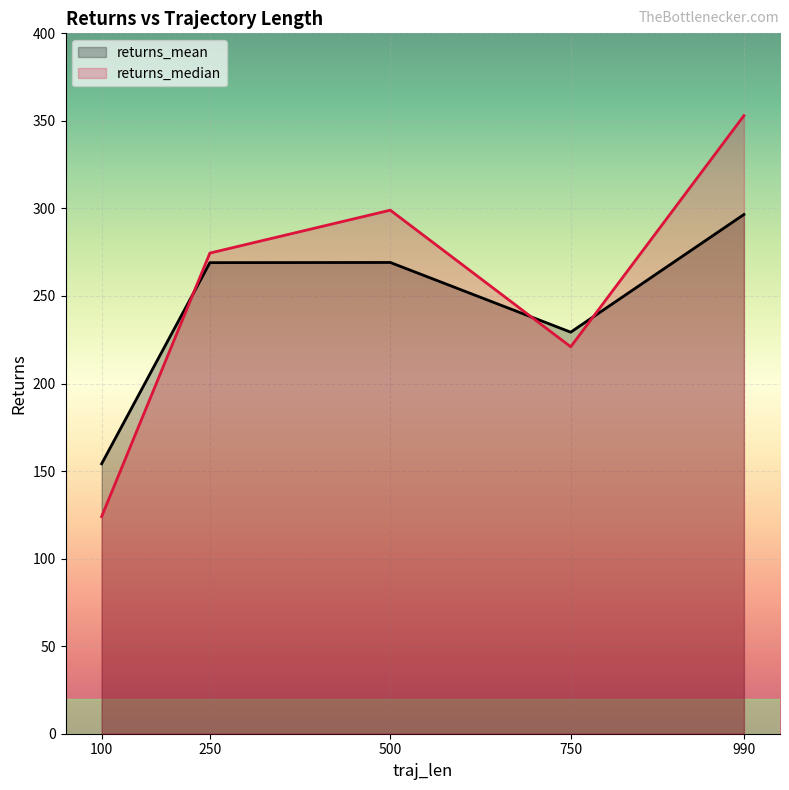

What are all the series names shown in the legend?

returns_mean, returns_median